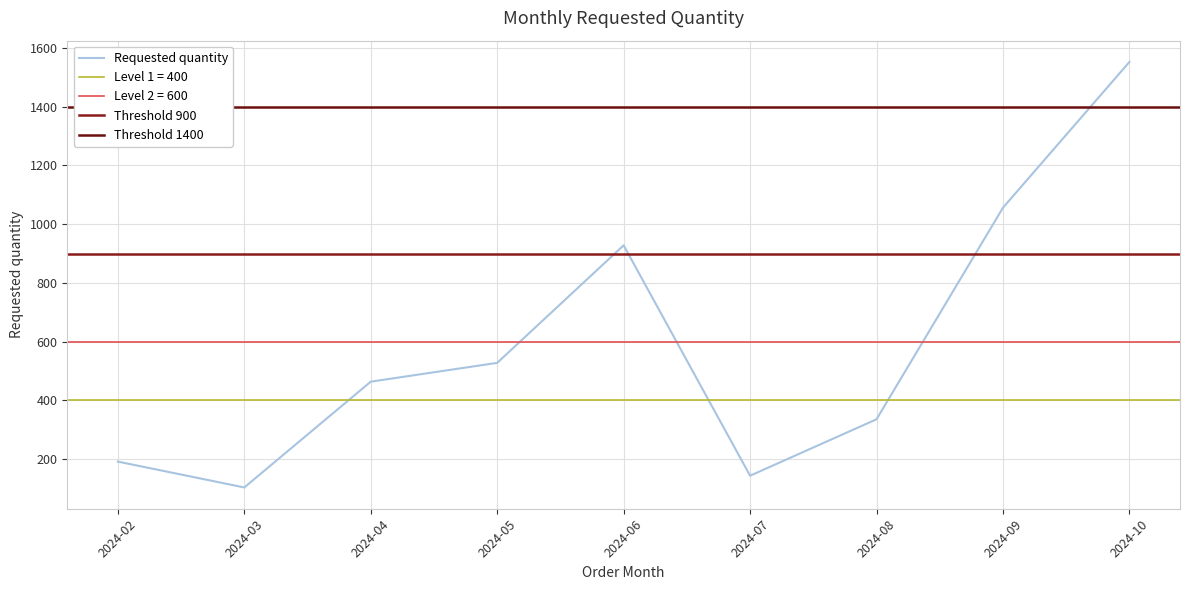

The value at 2024-02 is 77. True or false?

False